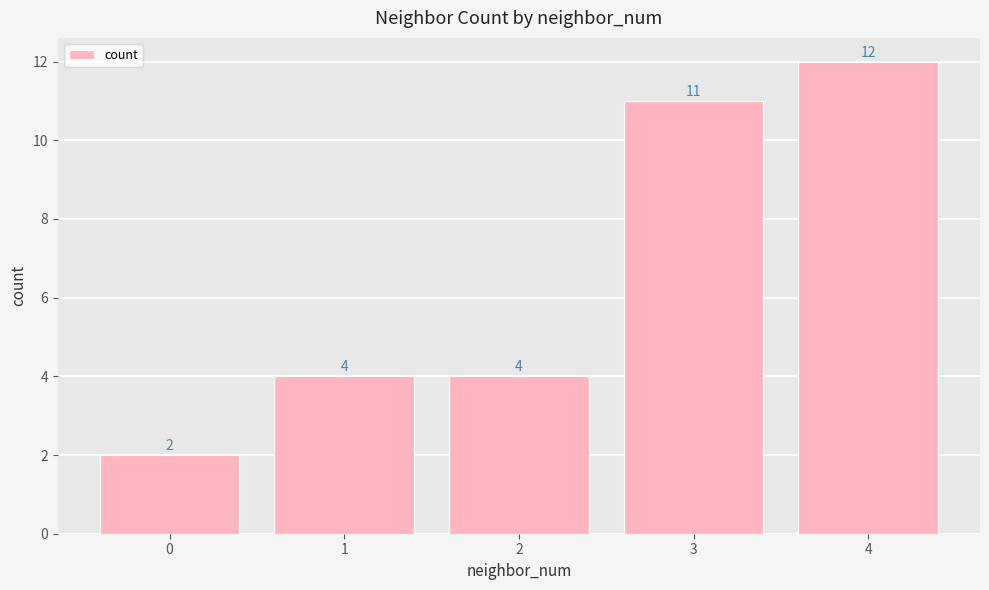

What is the smallest value displayed?

2